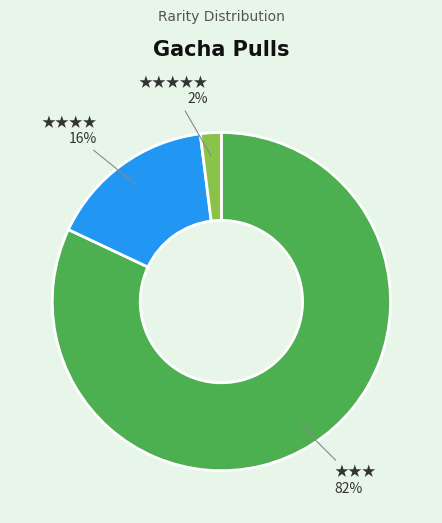

What is the largest slice in the pie chart?

★★★